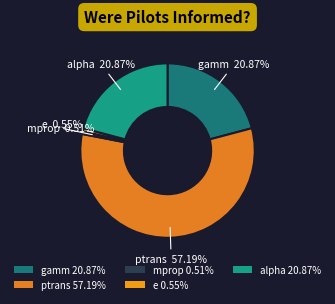

What is the ratio of the value at alpha to the value at gamm?

1.0